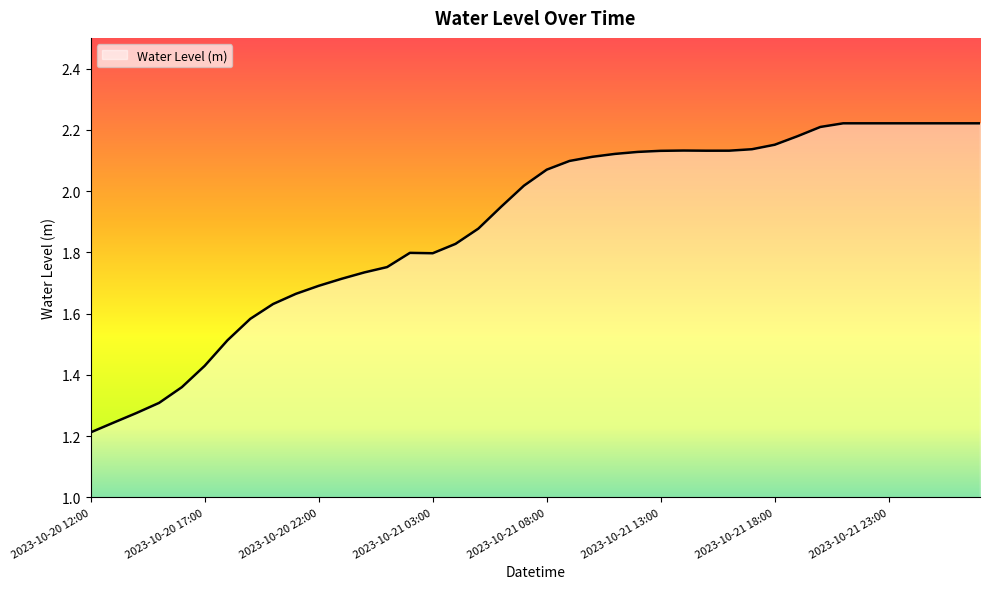

What is the difference between the maximum and minimum values?

1.0